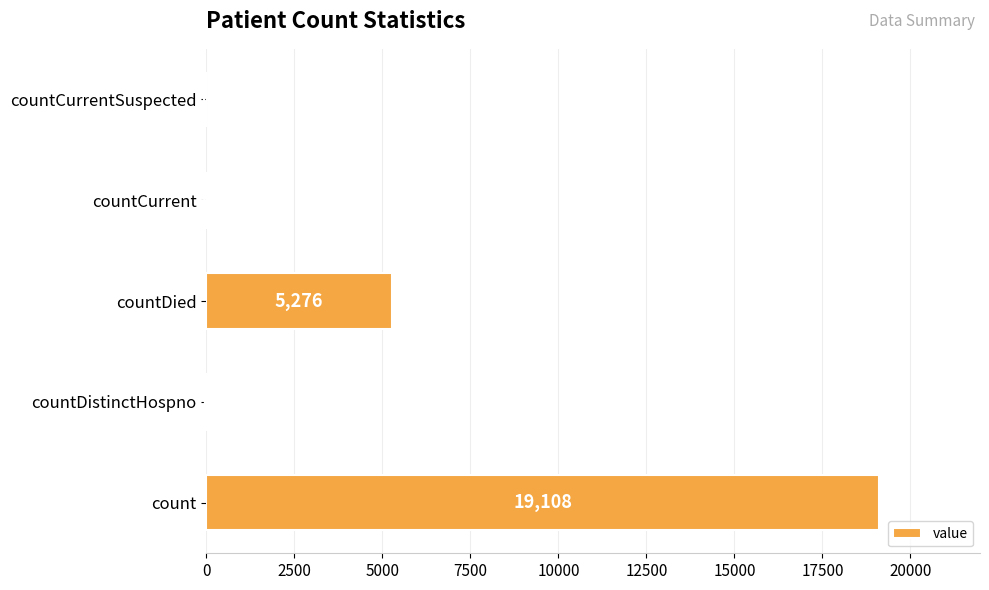

Are the bars grouped side by side (vs. stacked)?

No